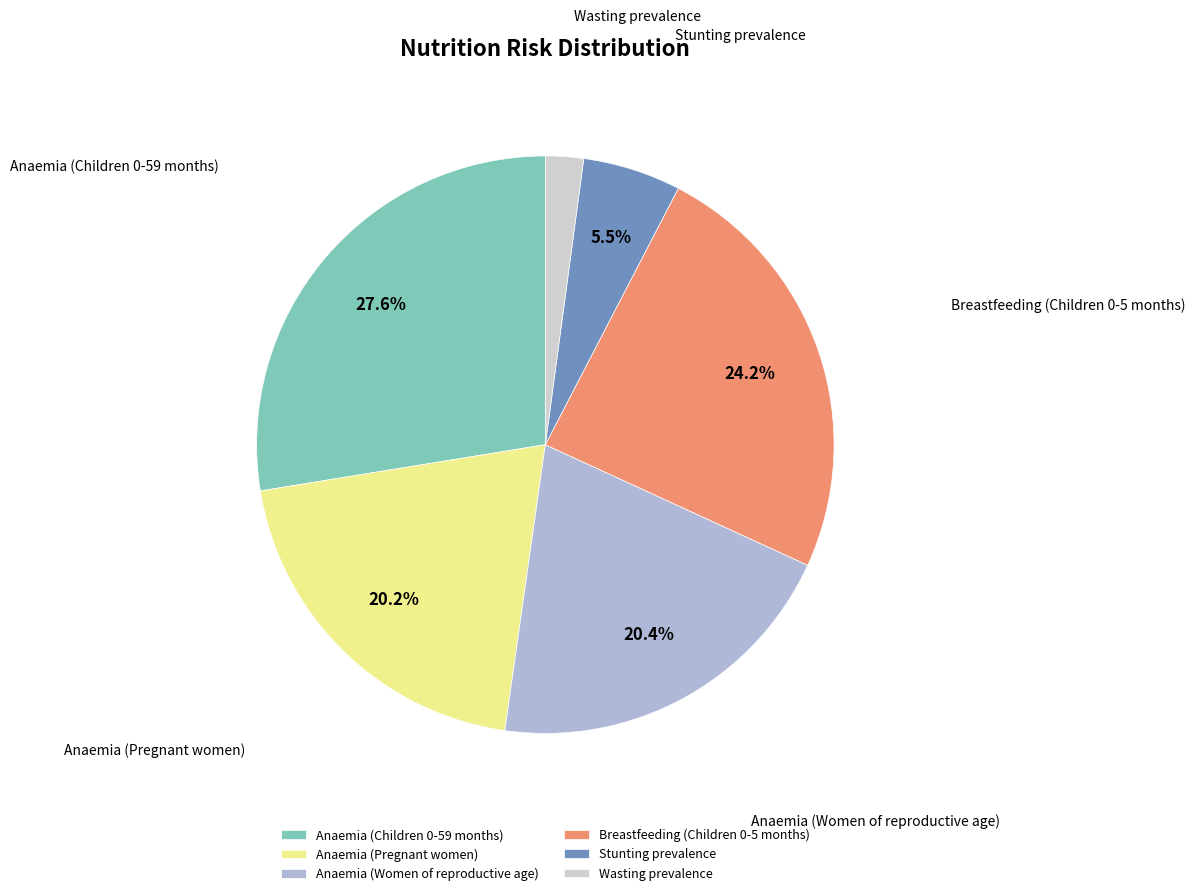

To the nearest percent, what is the difference between the Anaemia (Women of reproductive age) and Wasting prevalence slice percentages?

18%